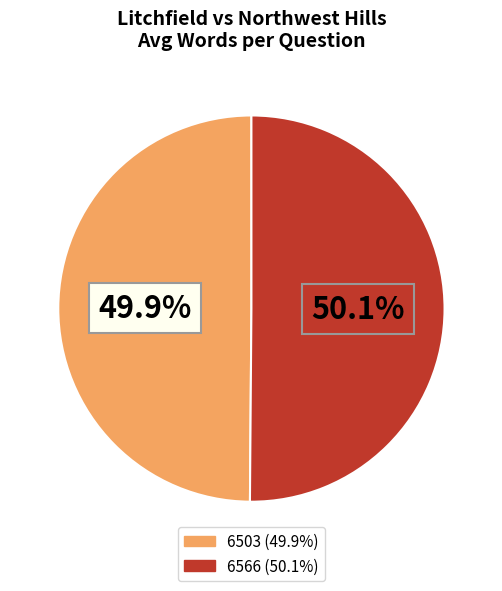

True or false: 6566 accounts for 56% of the total.

False